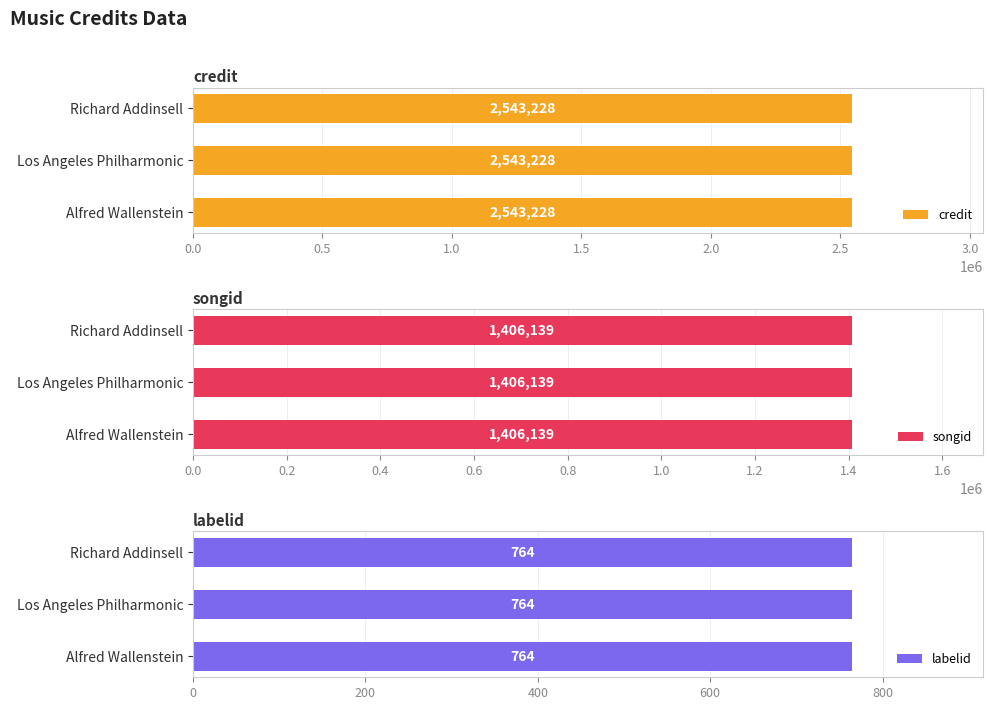

Which has a higher value, Richard Addinsell or Los Angeles Philharmonic?

Richard Addinsell